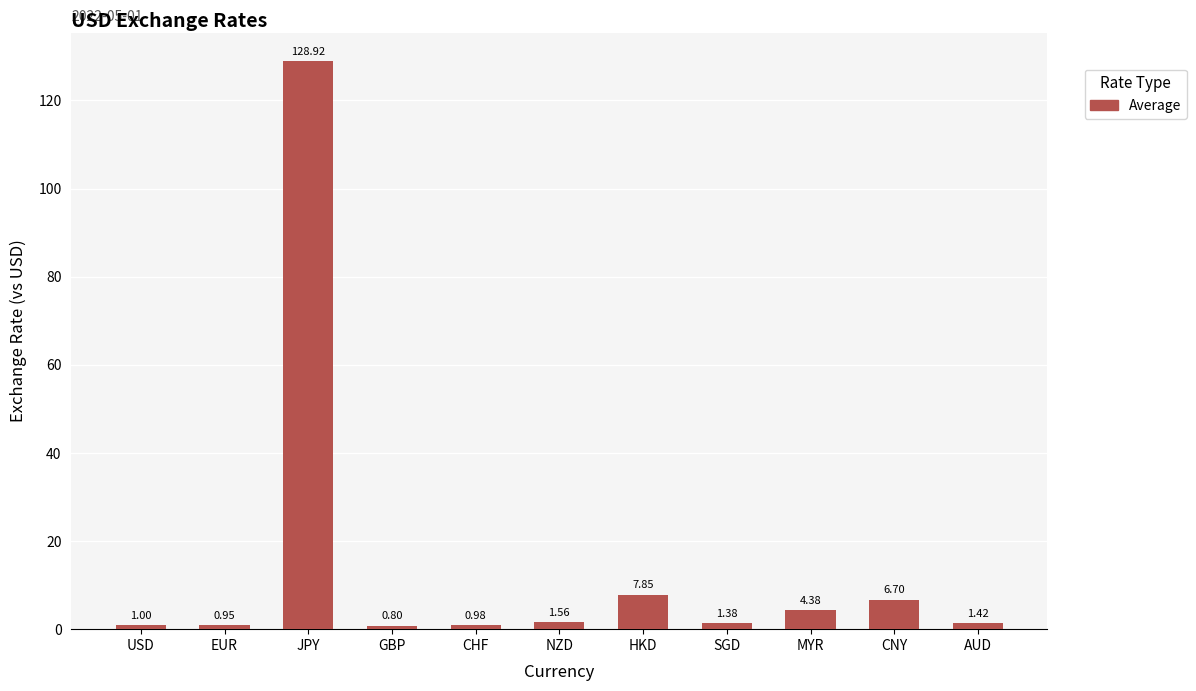

How many distinct data groups are displayed?

1